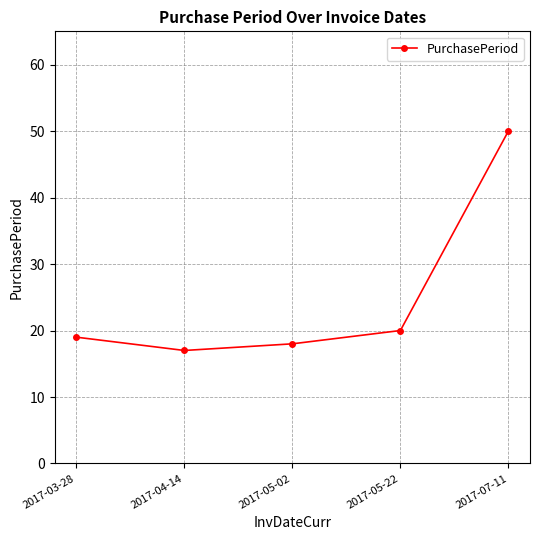

What is the minimum value shown in the chart?

17